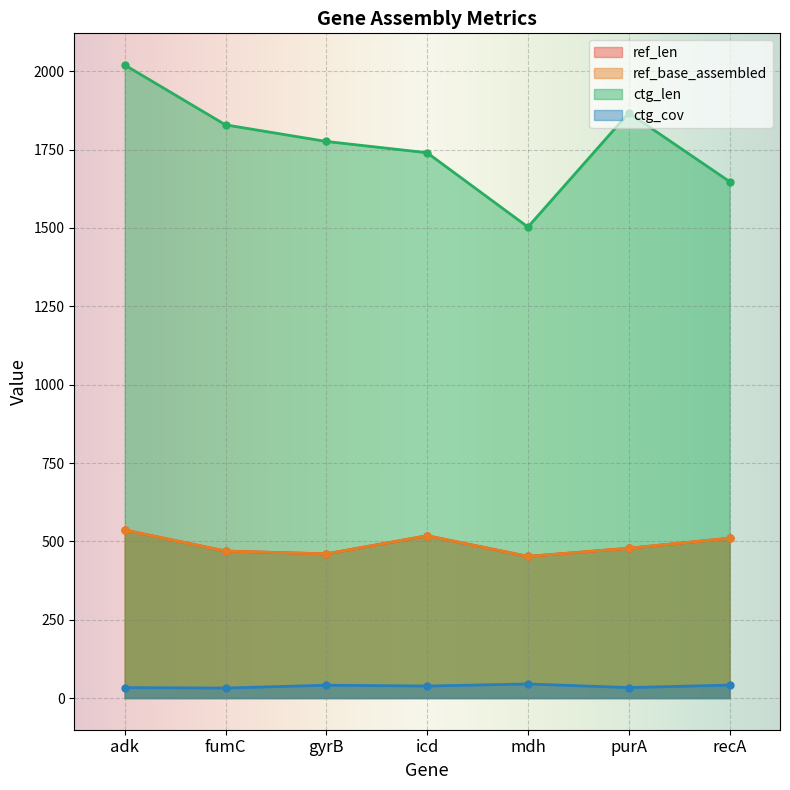

Reading left to right, transcribe all the data shown in this chart.

ref_len: adk=536.0	fumC=469.0	gyrB=460.0	icd=518.0	mdh=452.0	purA=478.0	recA=510.0
ref_base_assembled: adk=536.0	fumC=469.0	gyrB=460.0	icd=518.0	mdh=452.0	purA=478.0	recA=510.0
ctg_len: adk=2020.0	fumC=1829.0	gyrB=1776.0	icd=1740.0	mdh=1503.0	purA=1867.0	recA=1648.0
ctg_cov: adk=33.4	fumC=32.0	gyrB=41.1	icd=38.4	mdh=45.0	purA=33.5	recA=41.4